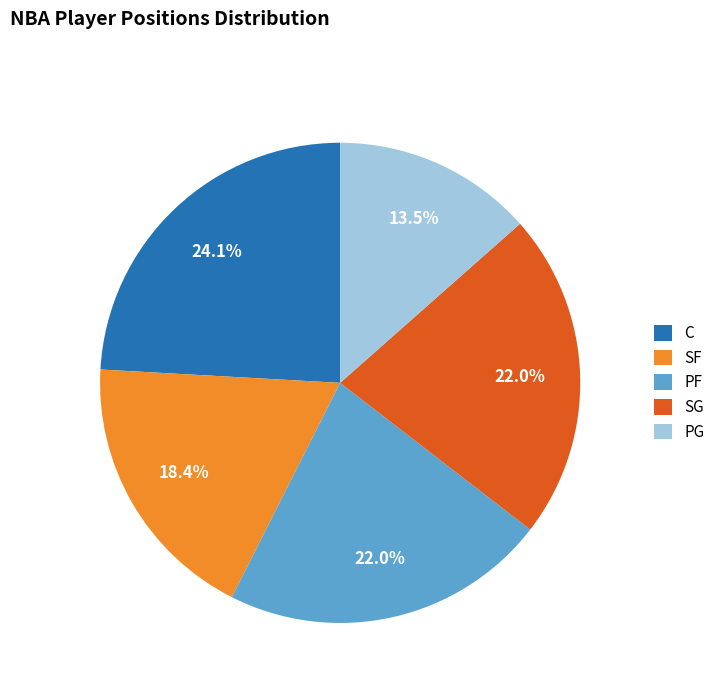

Approximately how many times larger is the value at SF compared to PF?

0.8